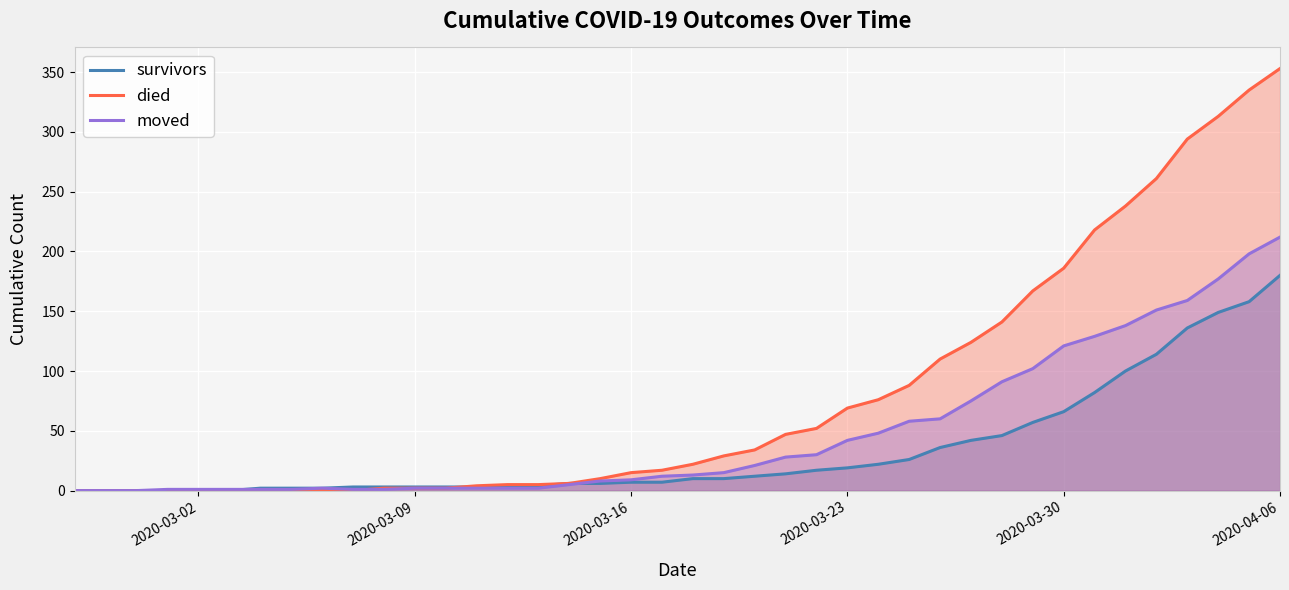

The value of survivors at 2020-03-02 is 0. True or false?

True